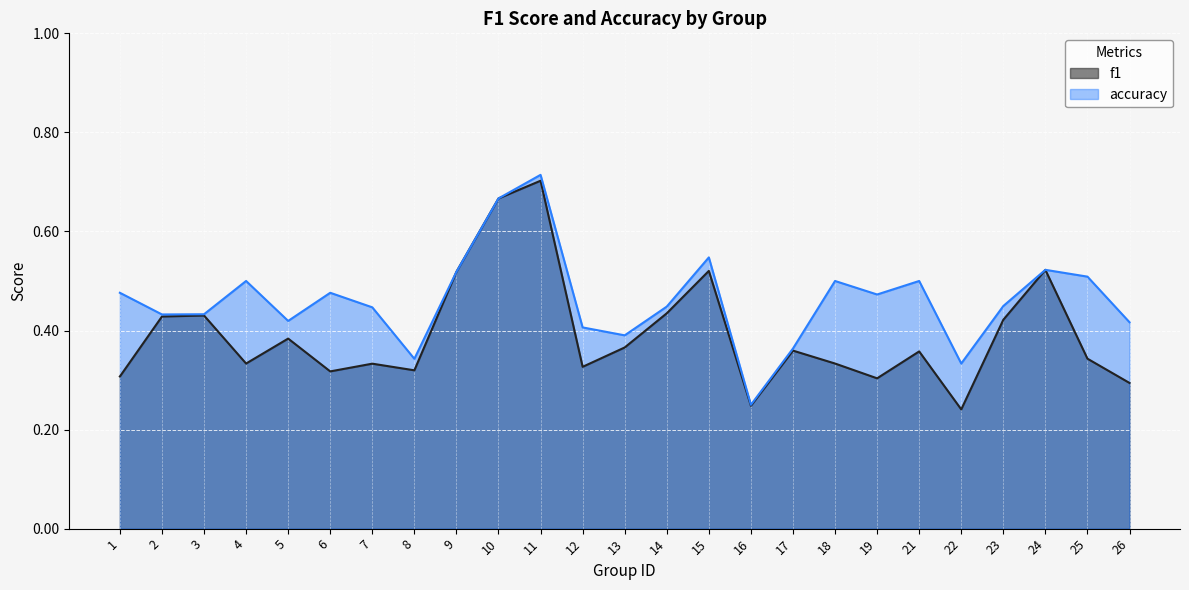

Which category has the highest value across all series?

11